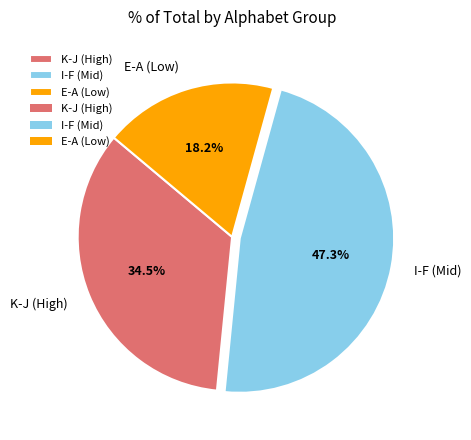

To the nearest percent, what is the average slice percentage?

33%